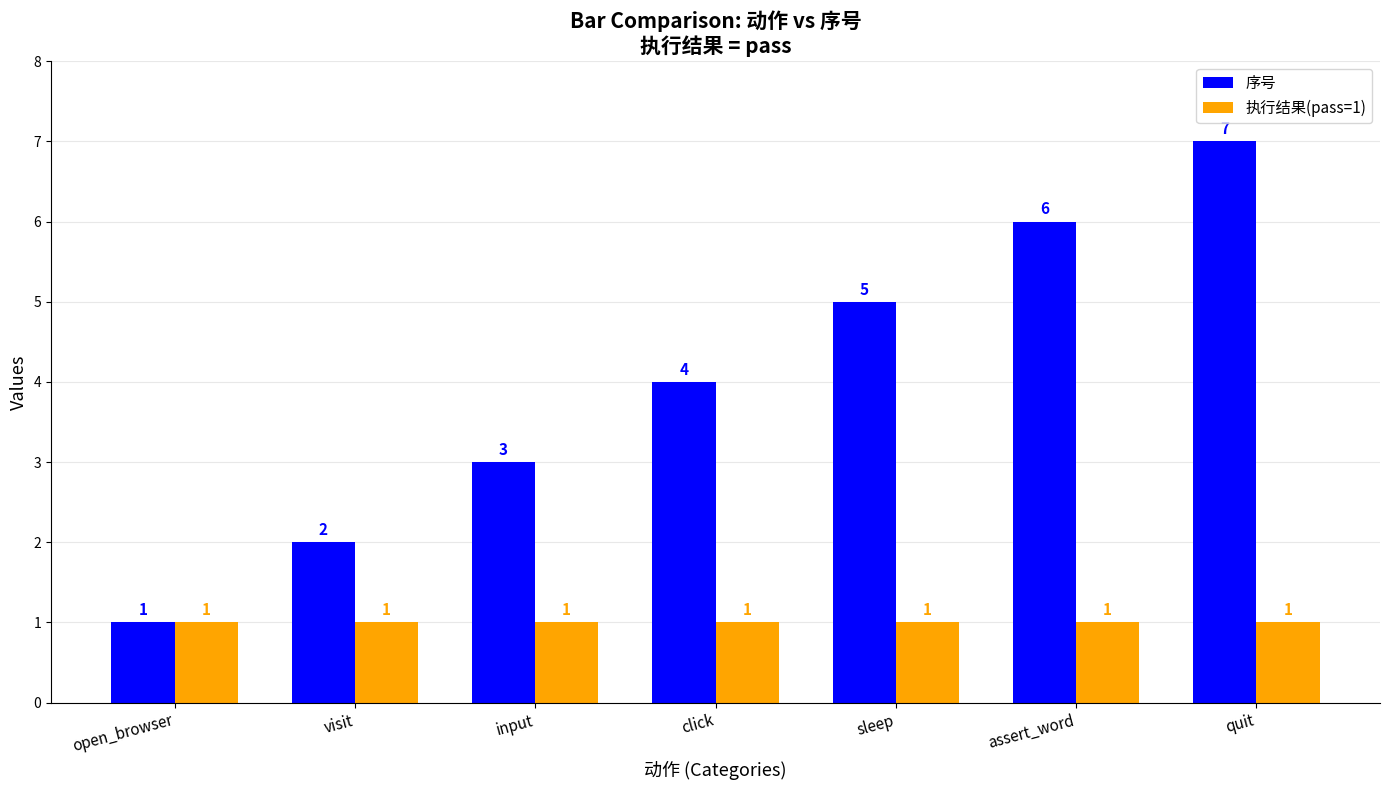

Which series has the largest total across all categories?

序号